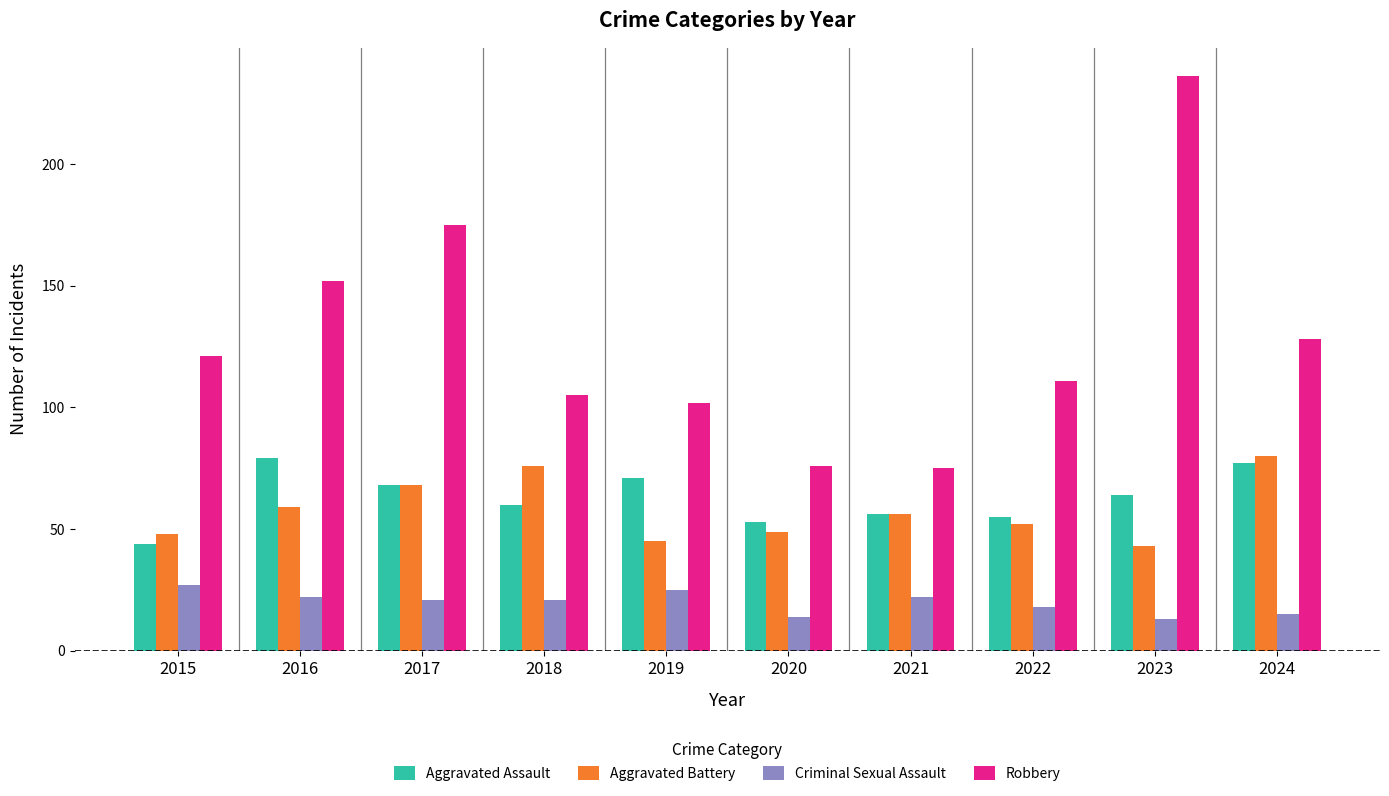

What is the approximate value of Criminal Sexual Assault at 2016, to the nearest 10?

20